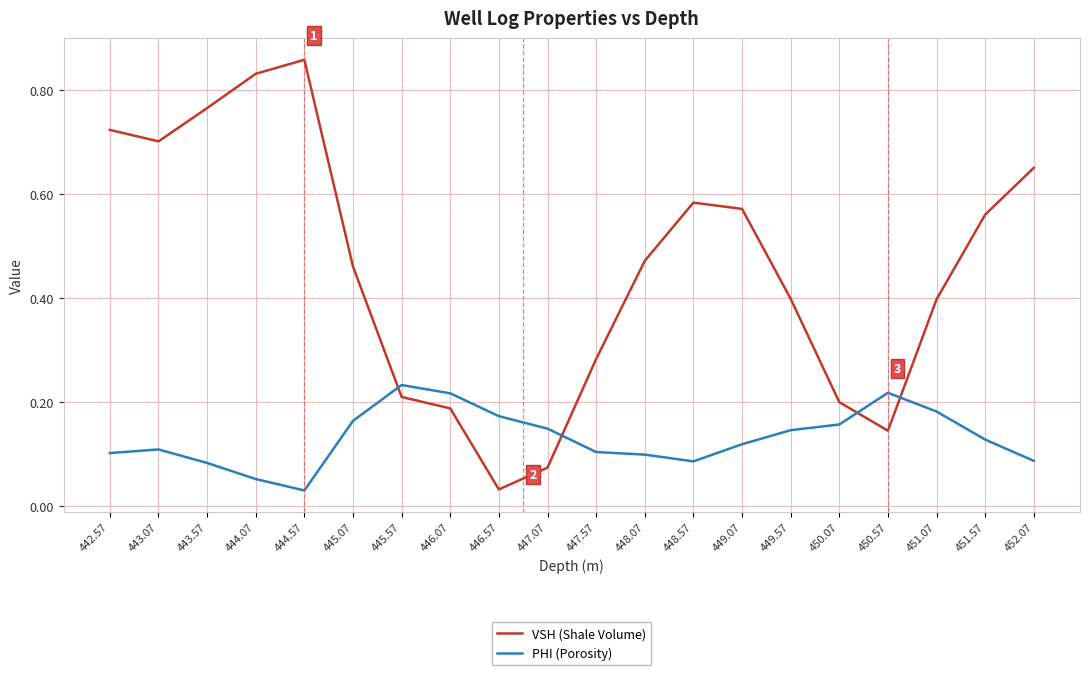

Which series has the largest total across all categories?

VSH (Shale Volume)